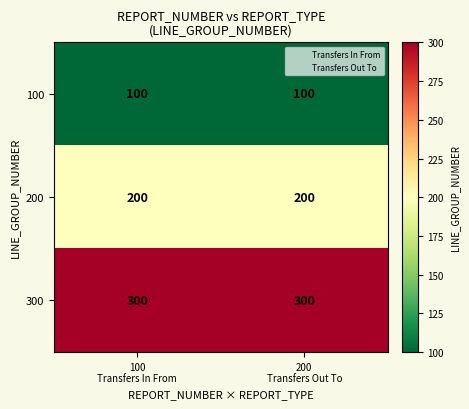

What is the total value across all series at 100
Transfers In From?

600